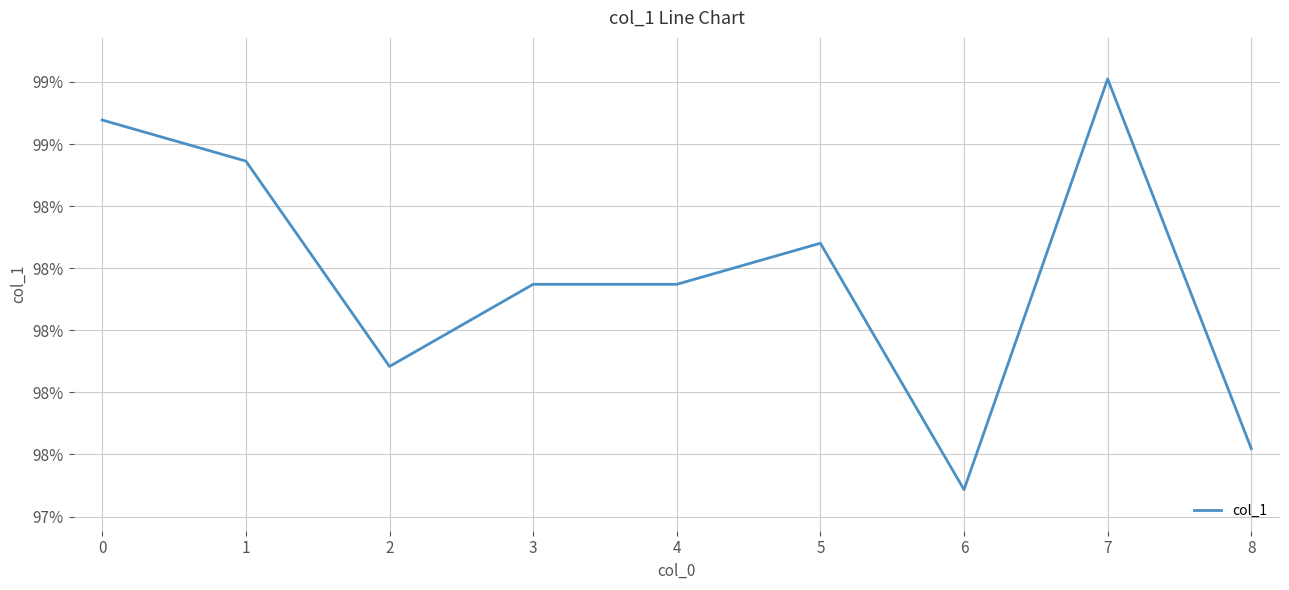

Is this an area chart (filled region under the line)?

No